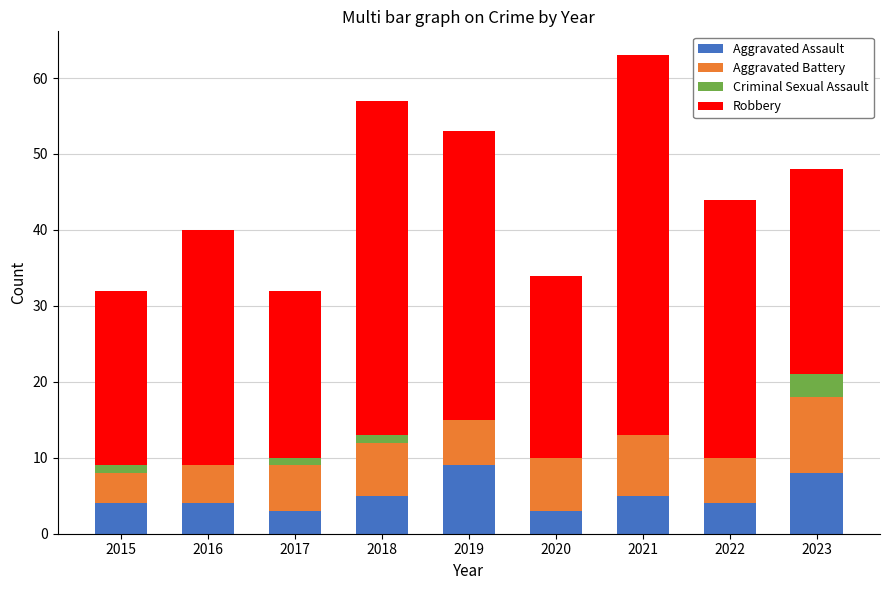

Is it true that Aggravated Assault equals 1 at 2016?

False